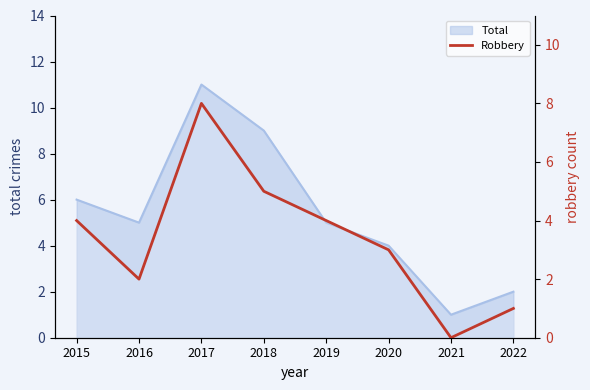

Does the chart have visible grid lines?

No